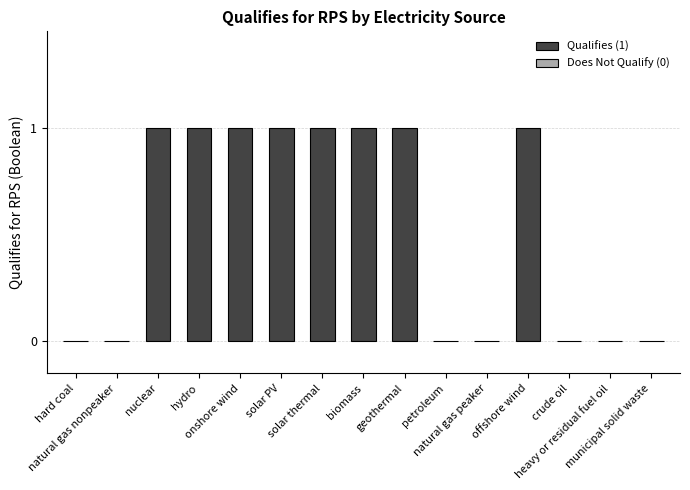

What is the label of the 13th bar from the right?

nuclear